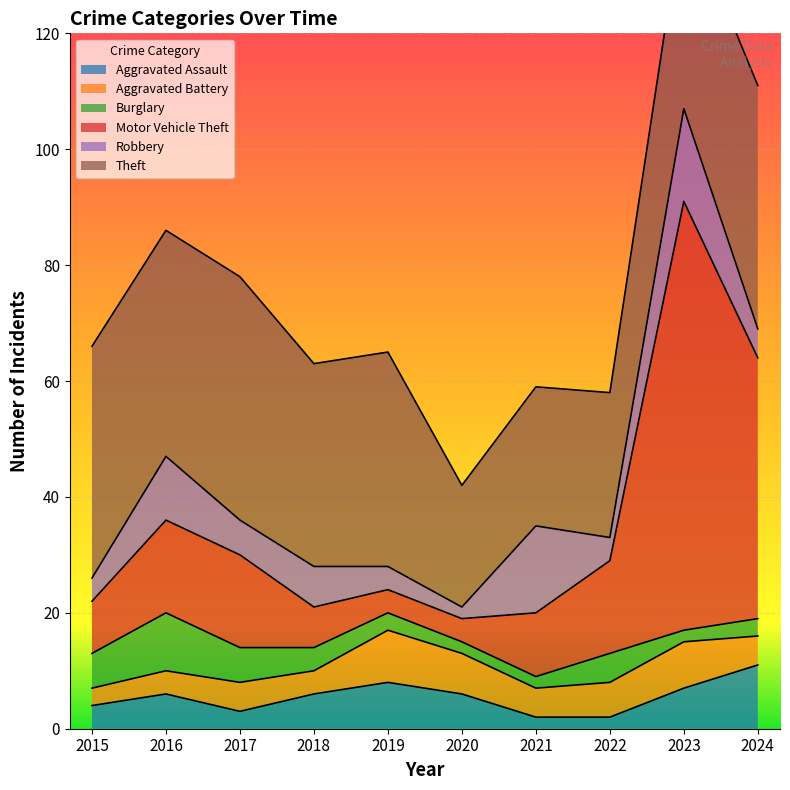

How many Aggravated Assault values are between 3 and 7?

6